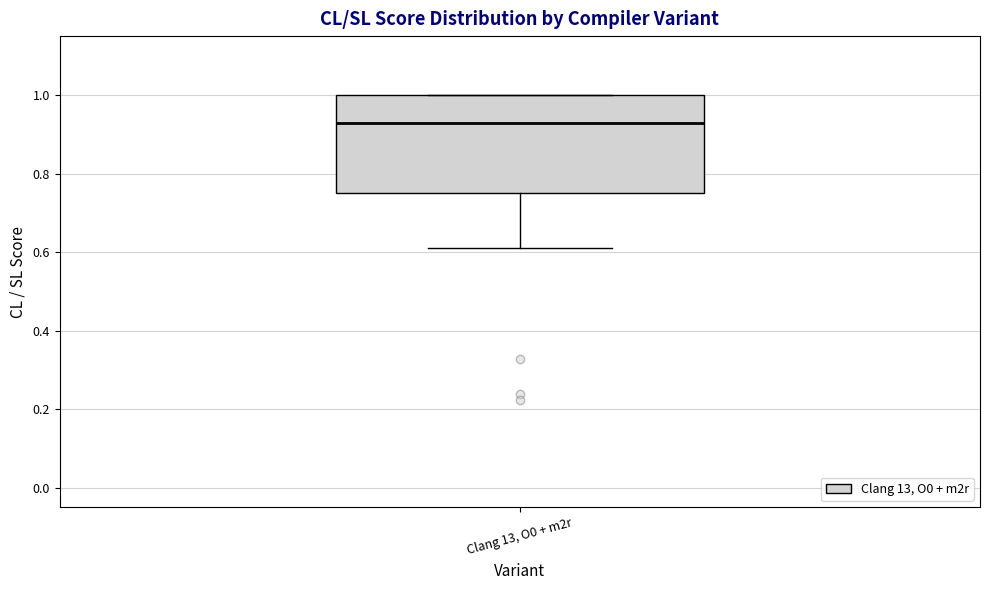

Read this box plot against the y-axis: the position of the median line, the range covered by the box, and the ends of both whiskers. The values are not printed on the chart, so give them approximately, as read against the axis.

median 0.92, box 0.76 to 1.00, whiskers 0.62 to 1.00